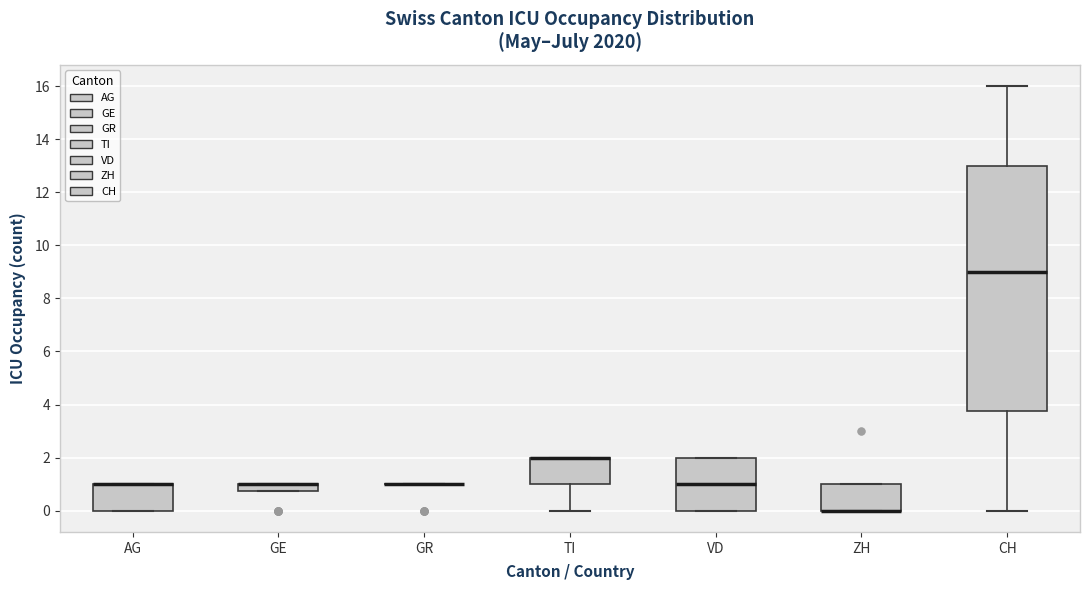

Which box is the tallest, from its lower edge to its upper edge?

CH